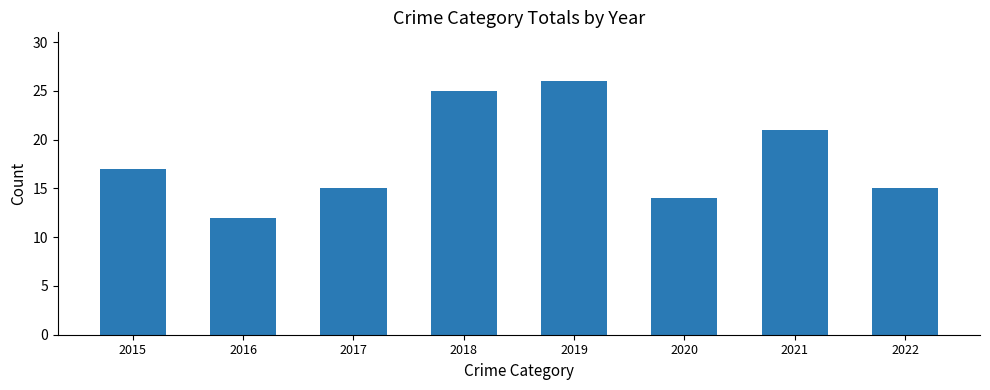

The chart shows a value of 6 at 2015. True or false?

False